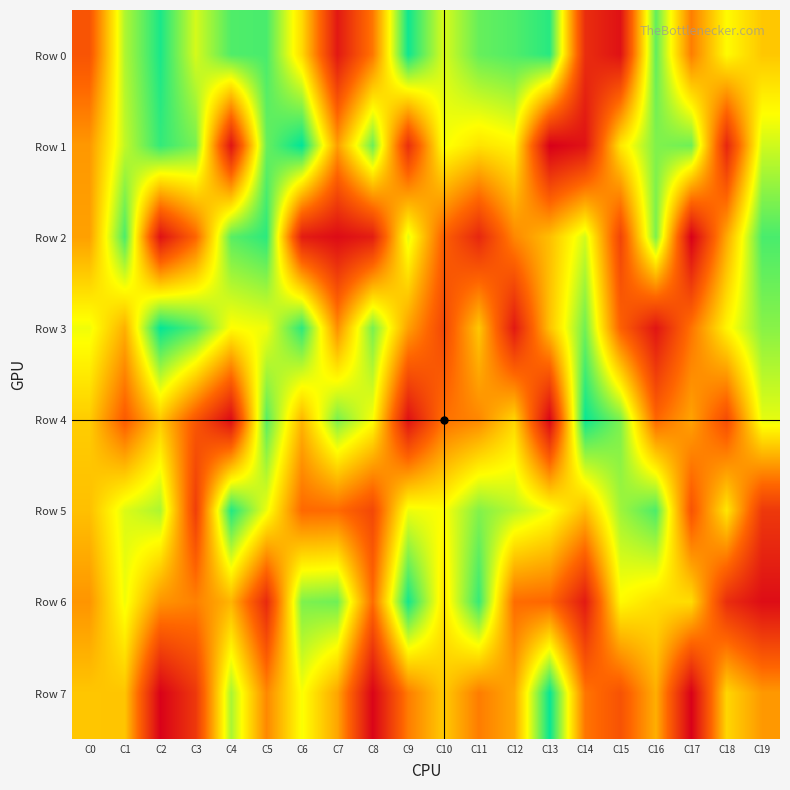

Reading right to left, list all the values displayed in this chart.

Row 0: C19=545995	C18=659074	C17=386652	C16=870252	C15=60383	C14=151192	C13=945547	C12=893423	C11=864182	C10=717692	C9=979395	C8=370859	C7=82225	C6=587605	C5=903215	C4=893476	C3=721535	C2=963532	C1=770886	C0=276531
Row 1: C19=728876	C18=126570	C17=854796	C16=830771	C15=615332	C14=63846	C13=594	C12=644025	C11=606456	C10=679195	C9=155162	C8=856576	C7=456445	C6=998828	C5=861197	C4=65531	C3=840918	C2=930621	C1=746863	C0=443869
Row 2: C19=902073	C18=480957	C17=4450	C16=836423	C15=224954	C14=723965	C13=526666	C12=406508	C11=130153	C10=316200	C9=702067	C8=98232	C7=41051	C6=94602	C5=940560	C4=879981	C3=328097	C2=61850	C1=898261	C0=460816
Row 3: C19=820429	C18=644994	C17=363485	C16=72149	C15=316680	C14=851049	C13=534959	C12=86232	C11=545549	C10=234804	C9=462607	C8=839719	C7=424399	C6=939487	C5=685866	C4=663440	C3=890062	C2=992107	C1=495451	C0=685789
Row 4: C19=700655	C18=250087	C17=467045	C16=330815	C15=834076	C14=984368	C13=22979	C12=574682	C11=406777	C10=355466	C9=59264	C8=675149	C7=837924	C6=509280	C5=884024	C4=42533	C3=284473	C2=548570	C1=299537	C0=557471
Row 5: C19=187073	C18=614045	C17=276438	C16=898372	C15=791199	C14=520822	C13=679003	C12=758166	C11=827717	C10=668215	C9=690172	C8=236391	C7=344064	C6=338958	C5=688454	C4=955094	C3=206576	C2=773425	C1=712509	C0=529199
Row 6: C19=45673	C18=151040	C17=591544	C16=595506	C15=655794	C14=88174	C13=333040	C12=347874	C11=926498	C10=613320	C9=971548	C8=346499	C7=852786	C6=833987	C5=138105	C4=506789	C3=393594	C2=435842	C1=684684	C0=436316
Row 7: C19=444688	C18=578465	C17=5147	C16=492695	C15=271322	C14=368581	C13=988761	C12=478564	C11=382748	C10=551445	C9=382906	C8=17296	C7=473436	C6=672739	C5=407415	C4=777646	C3=184967	C2=7497	C1=540975	C0=543410